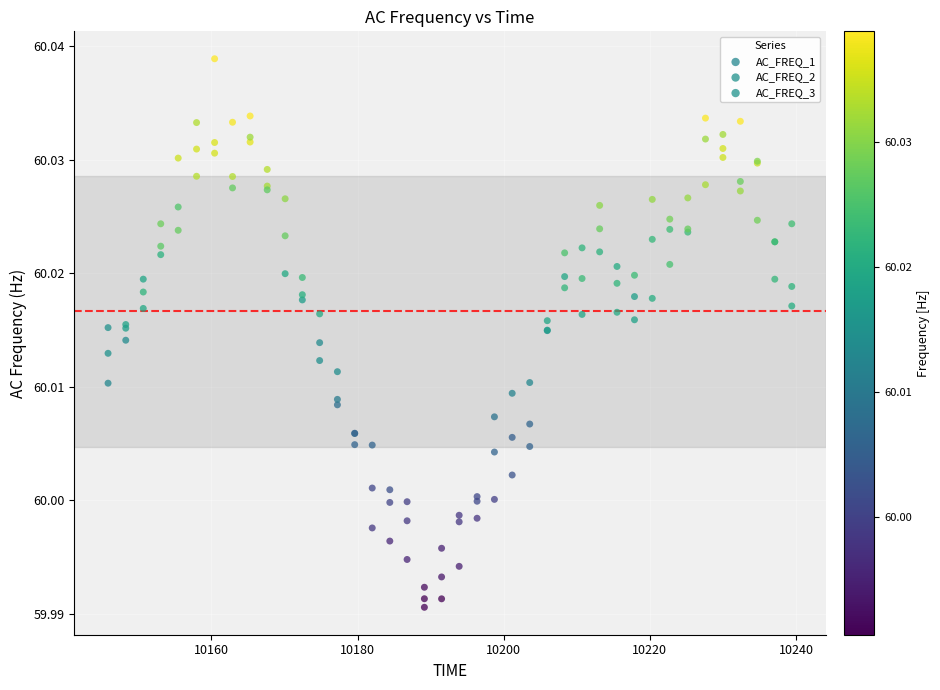

What is the X range (max minus min) for the scatter plot?

93.5